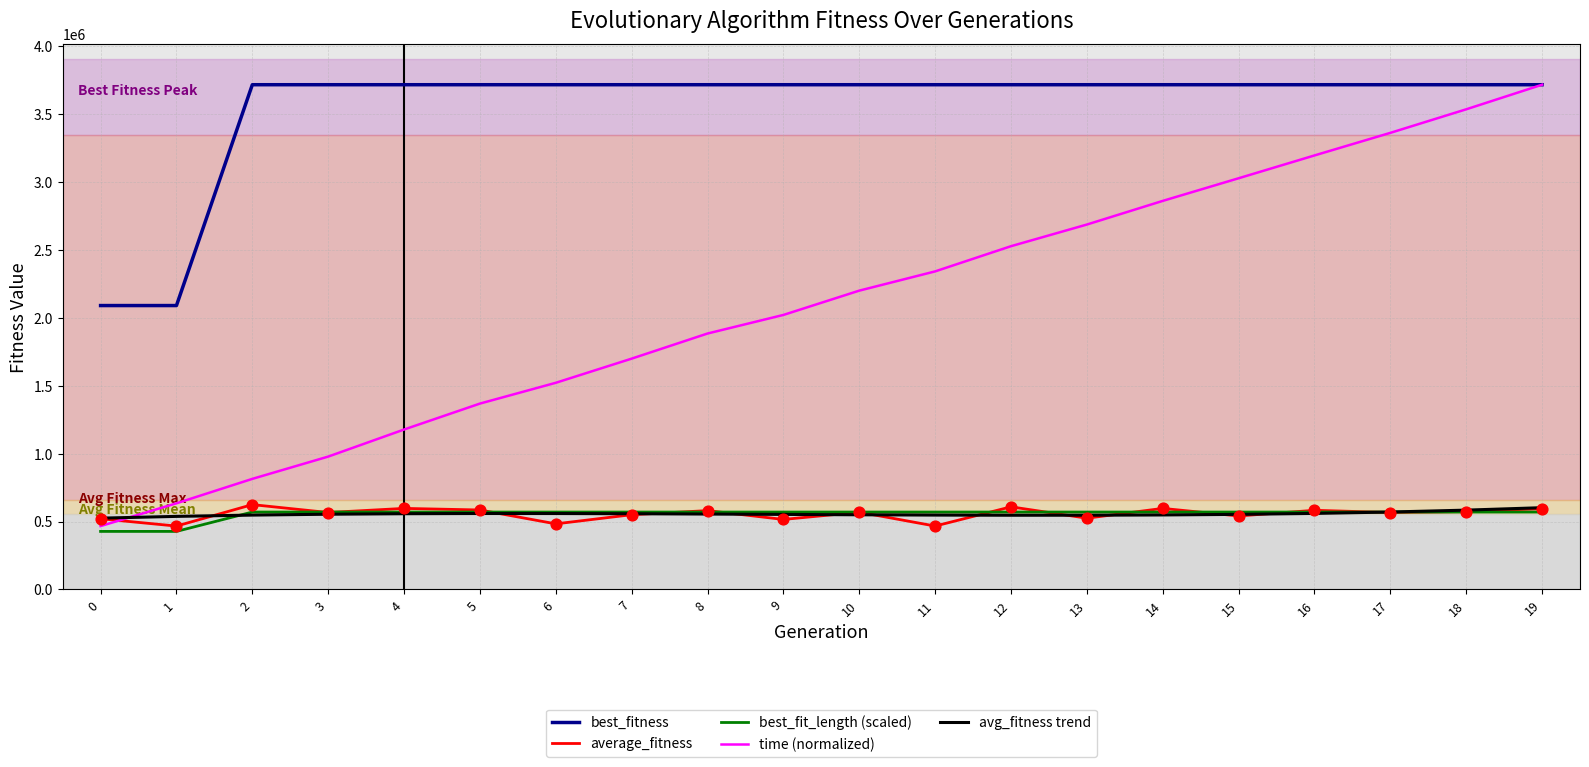

What is the difference between the highest and lowest values at 9?

3202063.1